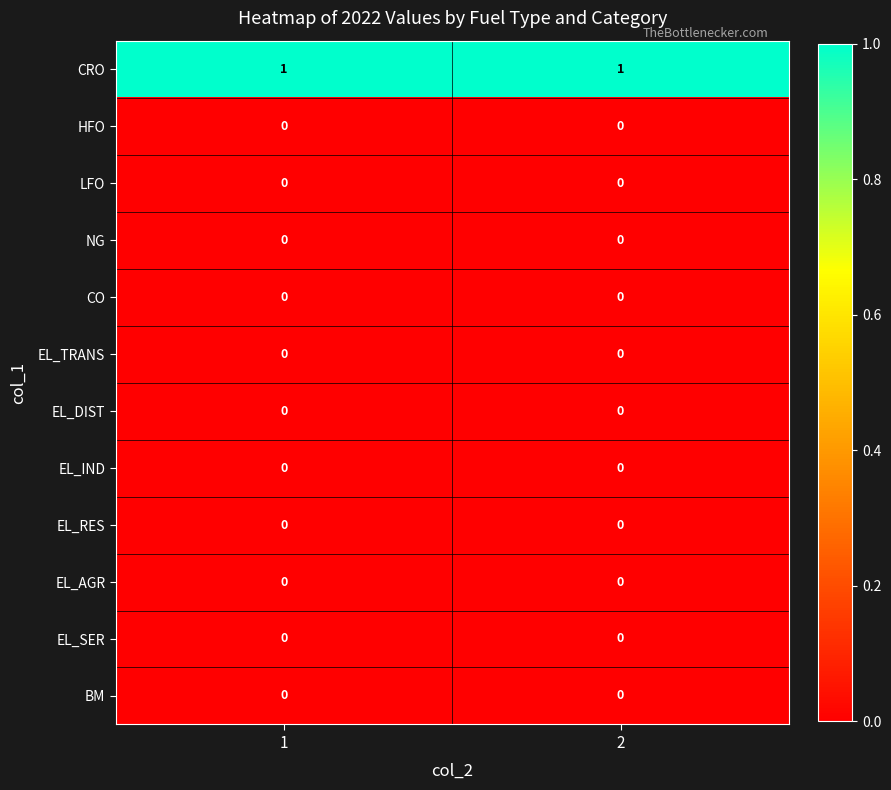

How many series are shown in this chart?

12